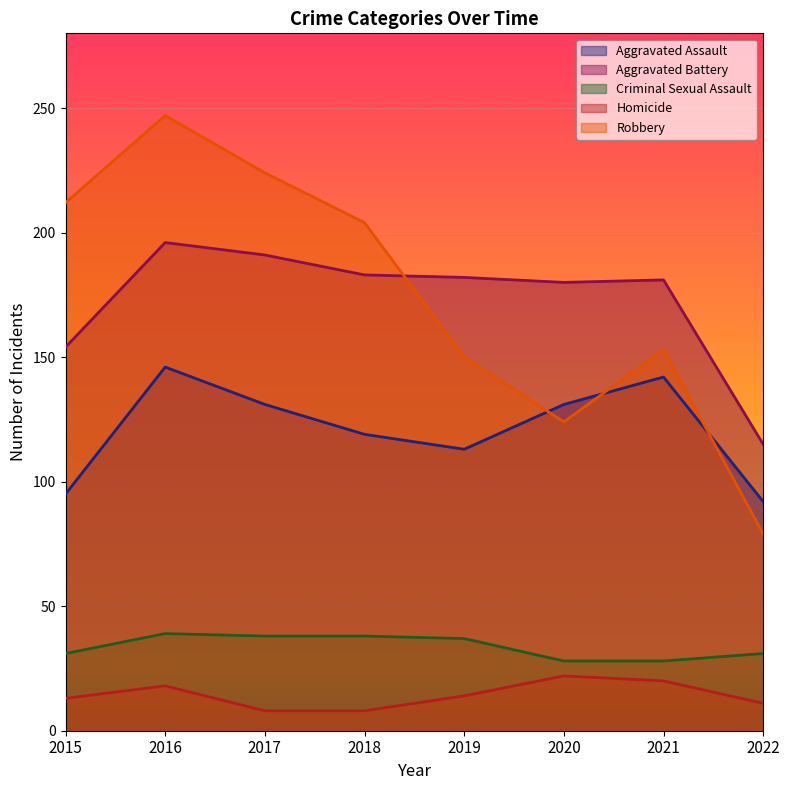

At which category is the sum across all series the highest?

2016